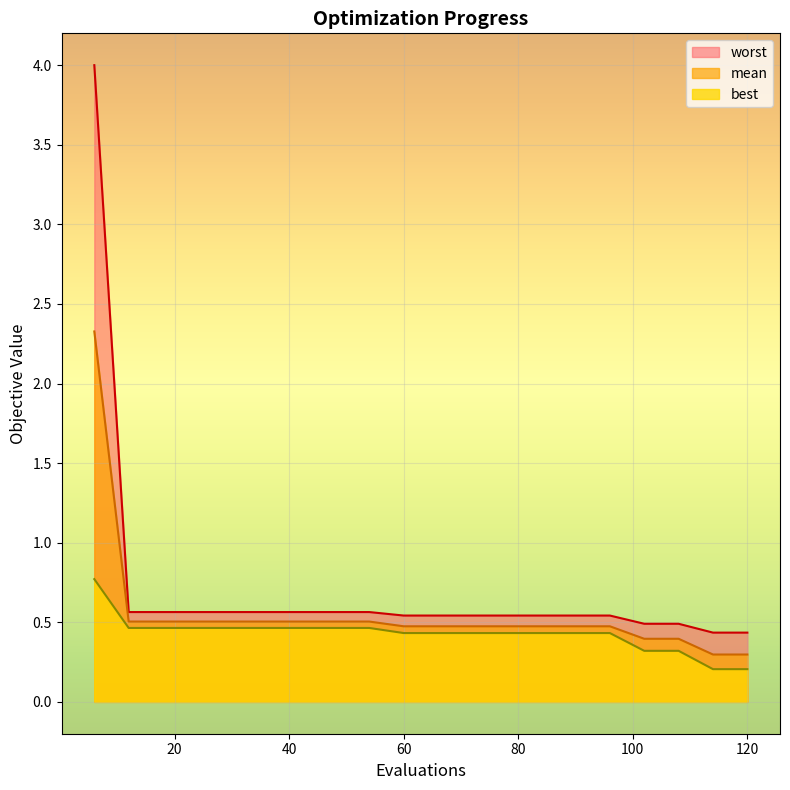

What is the difference between the maximum and minimum values in the best series?

0.6